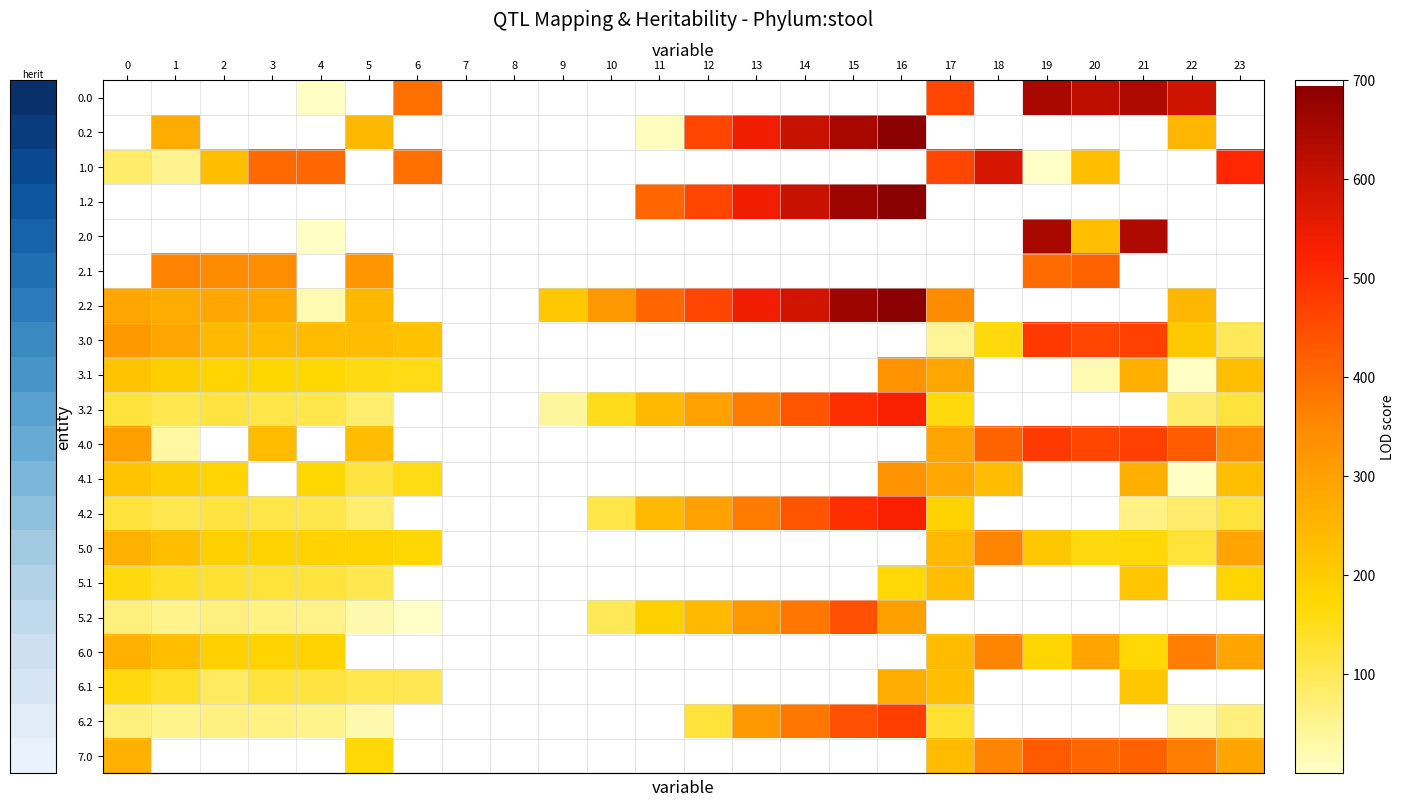

Rank the series at 1 from lowest to highest value.

row_0, row_3, row_4, row_19, row_10, row_2, row_18, row_15, row_9, row_12, row_17, row_14, row_8, row_11, row_16, row_13, row_1, row_6, row_7, row_5